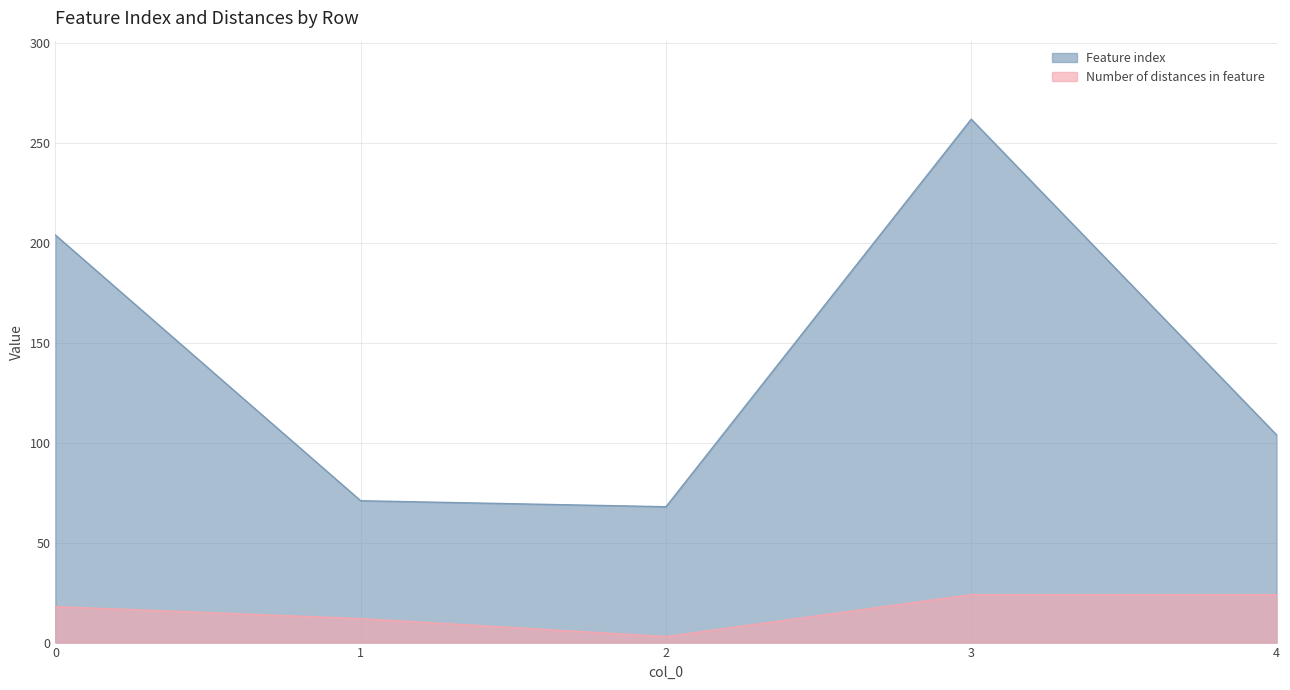

True or false: Feature index and Number of distances in feature intersect in this chart.

False